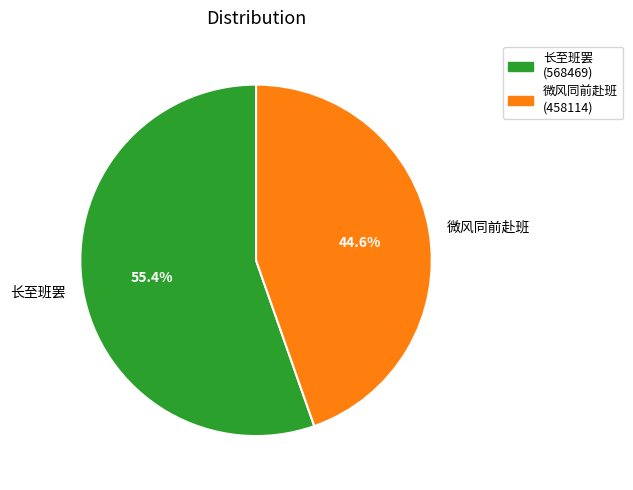

What is the largest slice in the pie chart?

长至班罢